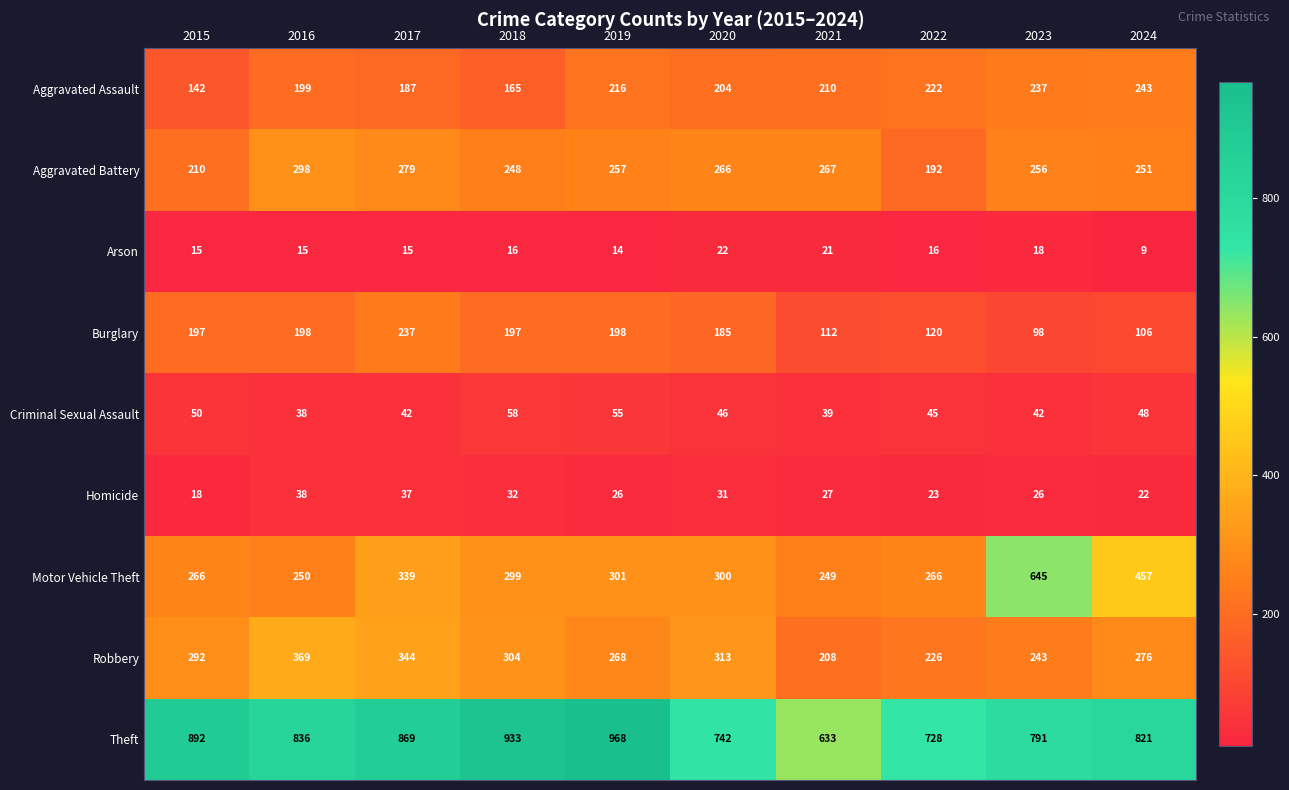

What is the sum of the Theft values at 2016 and 2023?

1627